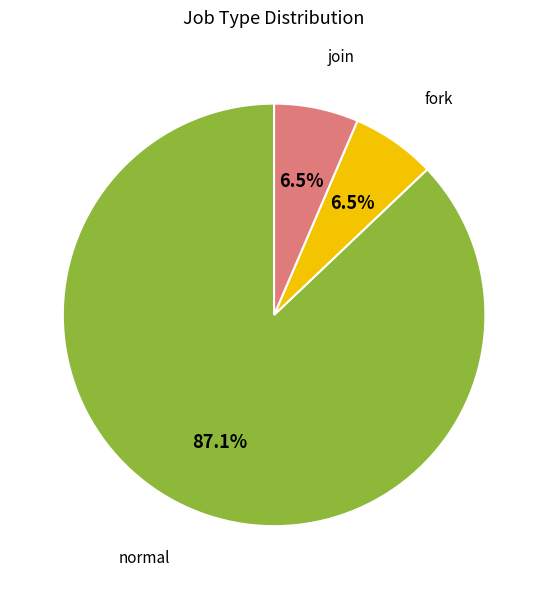

Does any single category account for the majority?

Yes